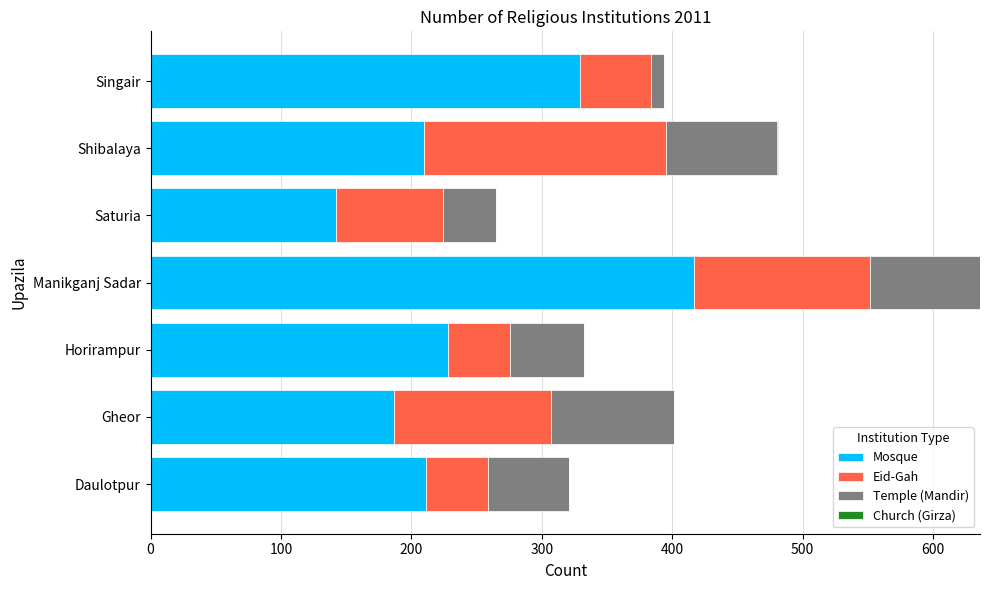

What is the maximum value for Mosque?

417